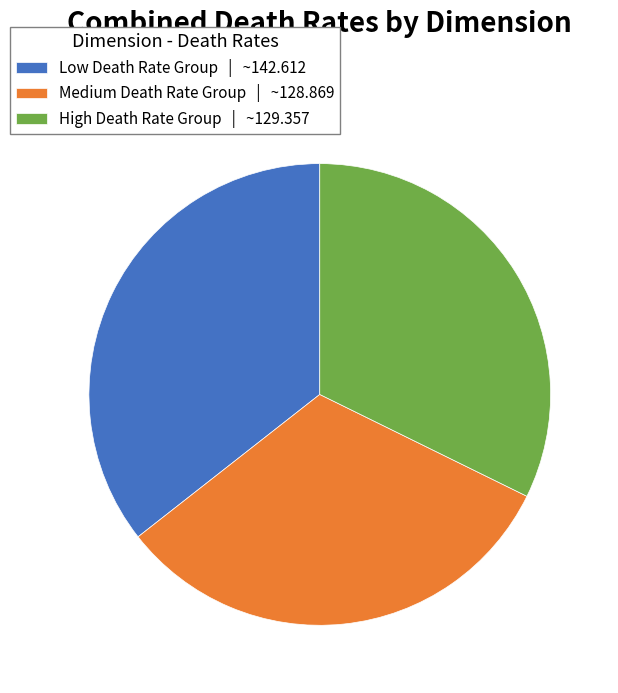

The Low Death Rate Group | ~142.612 slice represents 27% of the pie. True or false?

False